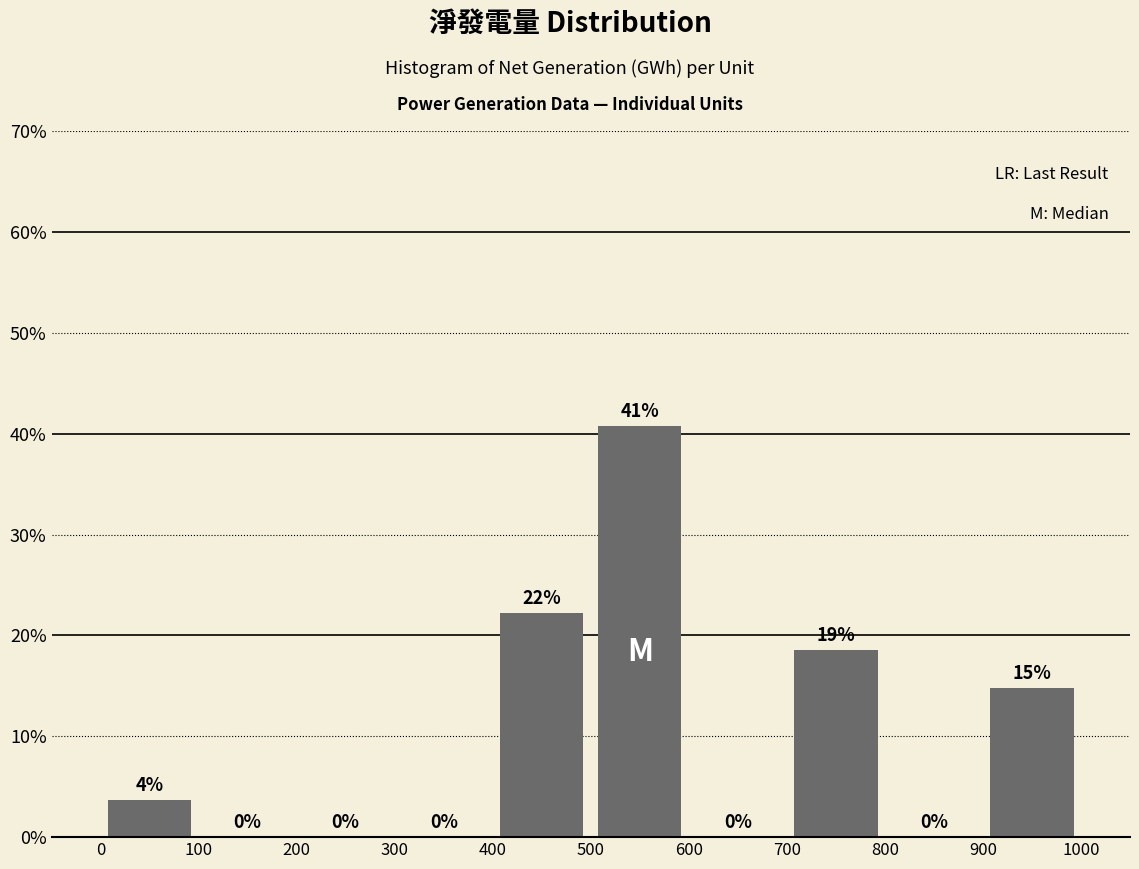

Over which range of the x-axis is the bar tallest?

500 to 600